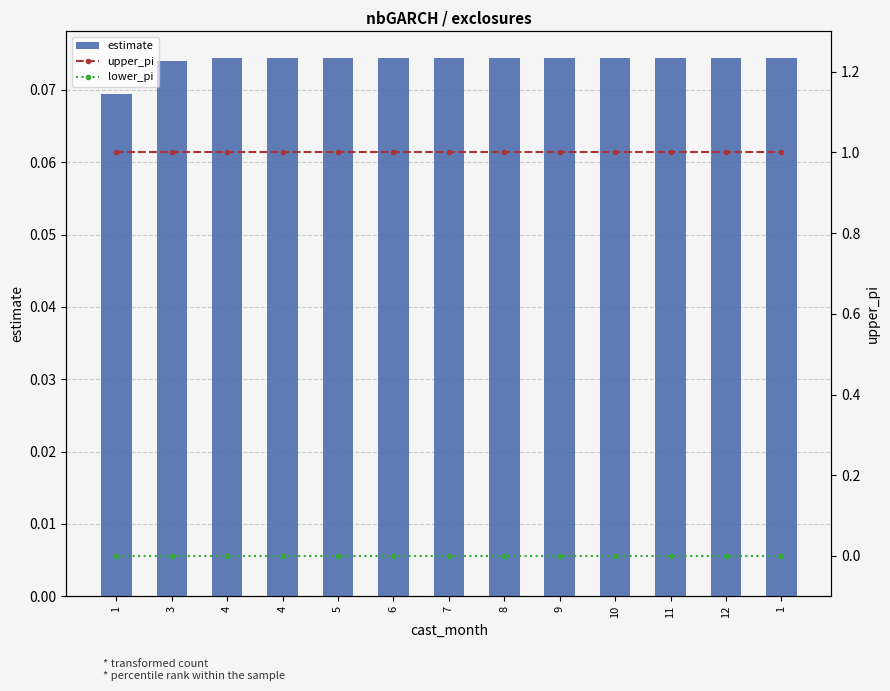

Reading left to right, what are all the values shown in this chart?

estimate: 1=0.1	3=0.1	4=0.1	4=0.1	5=0.1	6=0.1	7=0.1	8=0.1	9=0.1	10=0.1	11=0.1	12=0.1	1=0.1
upper_pi: 1=1.0	3=1.0	4=1.0	4=1.0	5=1.0	6=1.0	7=1.0	8=1.0	9=1.0	10=1.0	11=1.0	12=1.0	1=1.0
lower_pi: 1=0.0	3=0.0	4=0.0	4=0.0	5=0.0	6=0.0	7=0.0	8=0.0	9=0.0	10=0.0	11=0.0	12=0.0	1=0.0